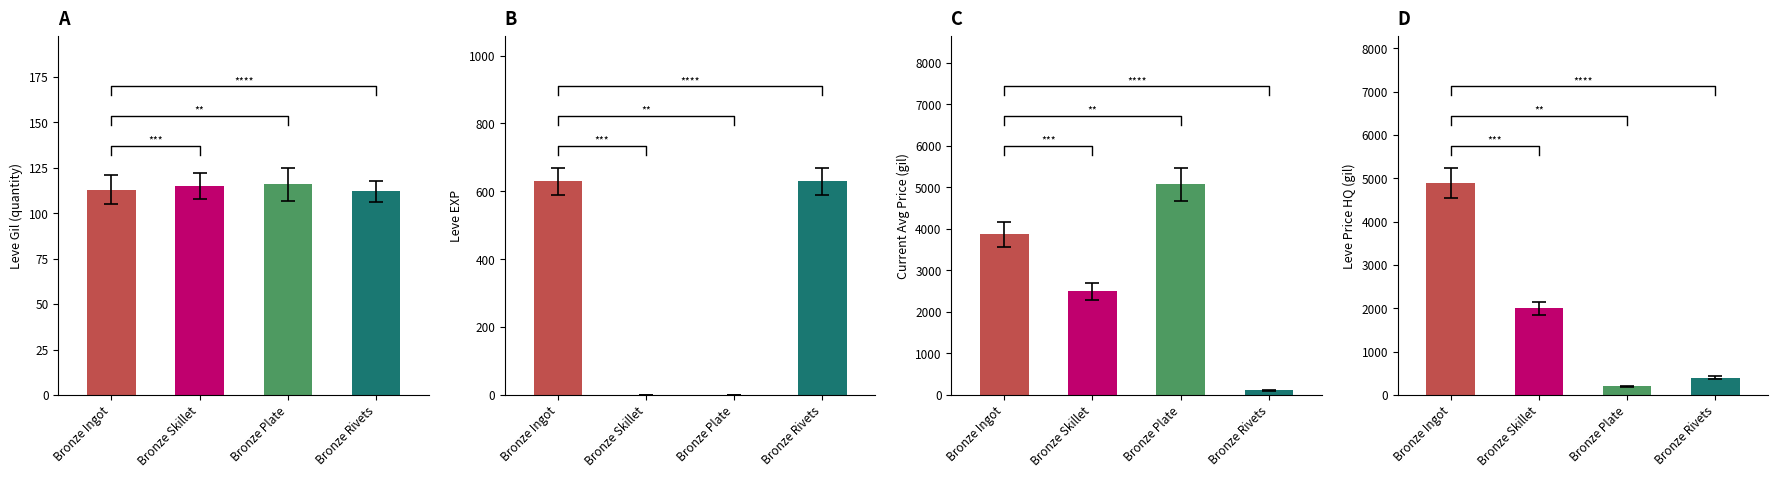

What is the sum of all Leve EXP values?

1262.0